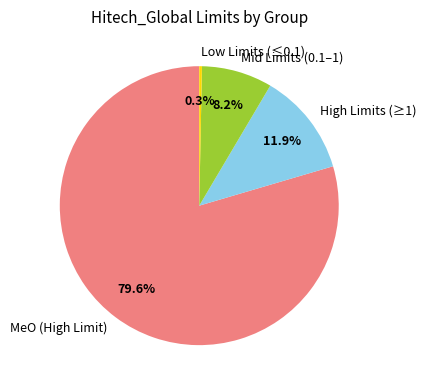

Rank the categories by value from lowest to highest.

Low Limits (≤0.1), Mid Limits (0.1–1), High Limits (≥1), MeO (High Limit)